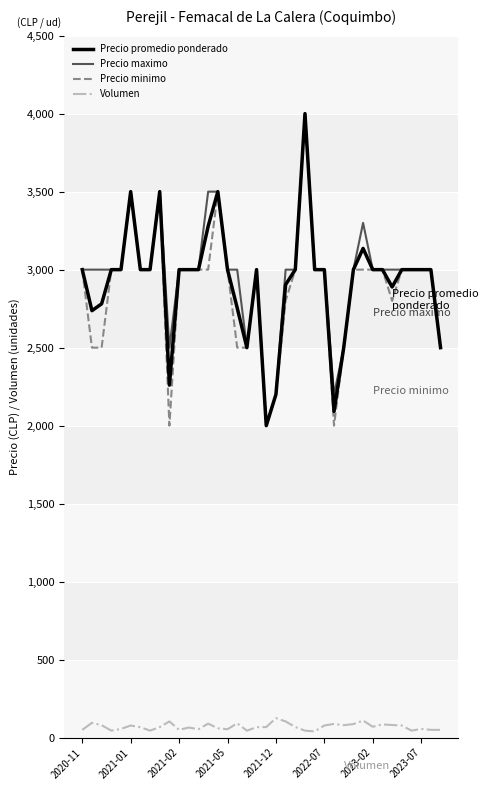

At how many categories does at least one series exceed 1218?

38